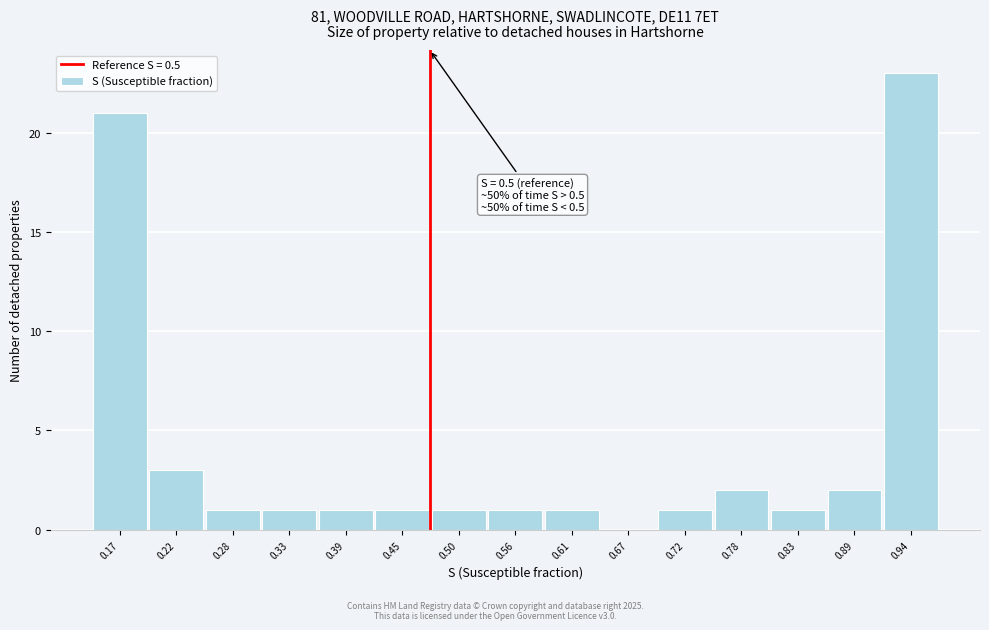

Reading left to right, extract all data points from this chart.

0.17=21	0.22=3	0.28=1	0.33=1	0.39=1	0.45=1	0.50=1	0.56=1	0.61=1	0.67=0	0.72=1	0.78=2	0.83=1	0.89=2	0.94=23